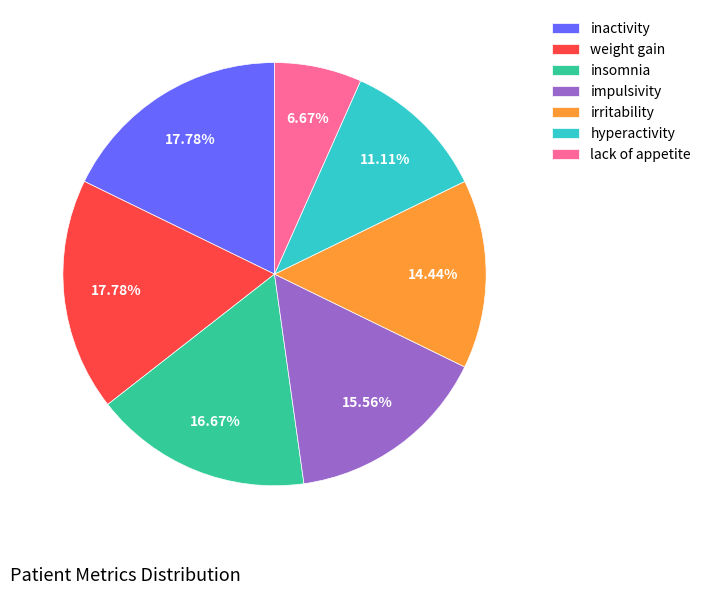

Count the number of slices in the pie.

7